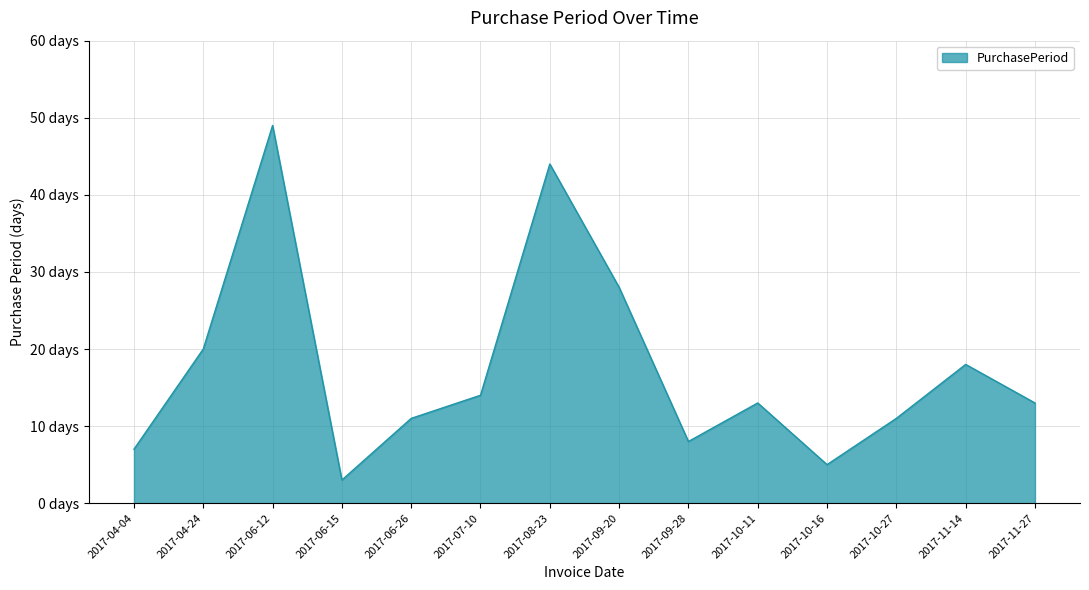

Read the value at 2017-07-10, to the nearest 5.

15